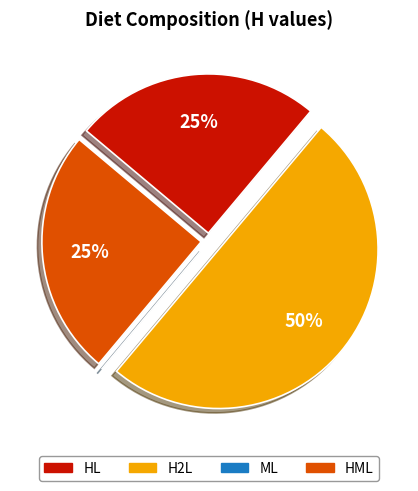

What is the majority slice?

H2L